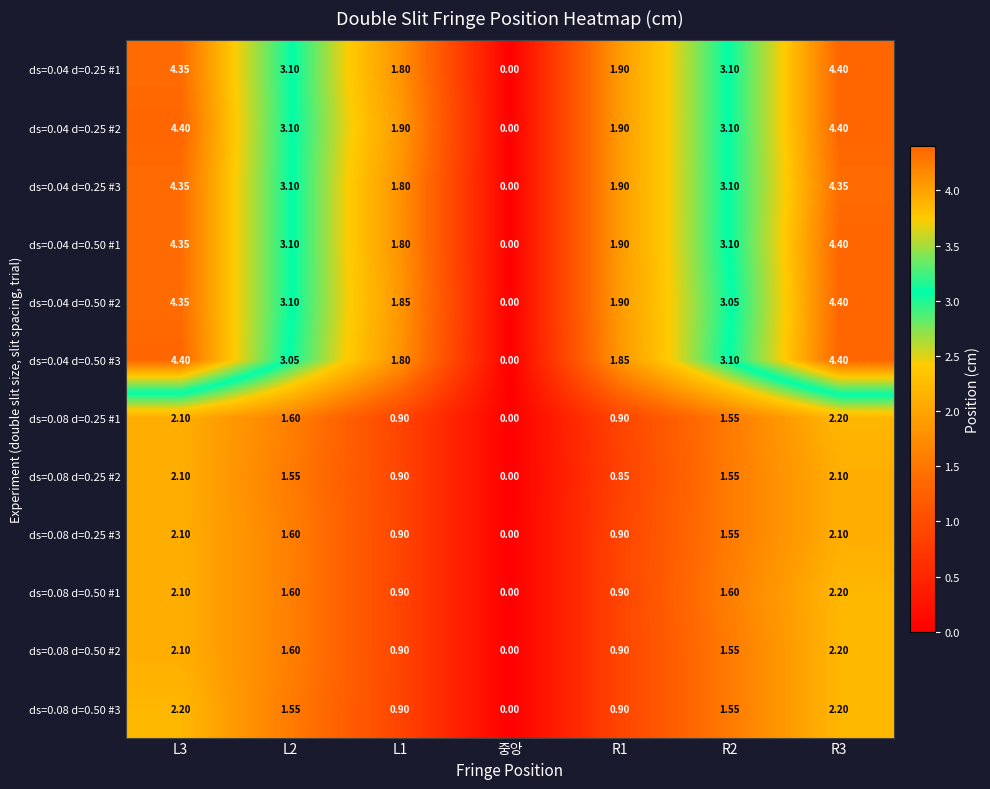

Is the value of ds=0.08 d=0.50 #3 at L2 greater than the value of ds=0.04 d=0.25 #1 at L3?

No